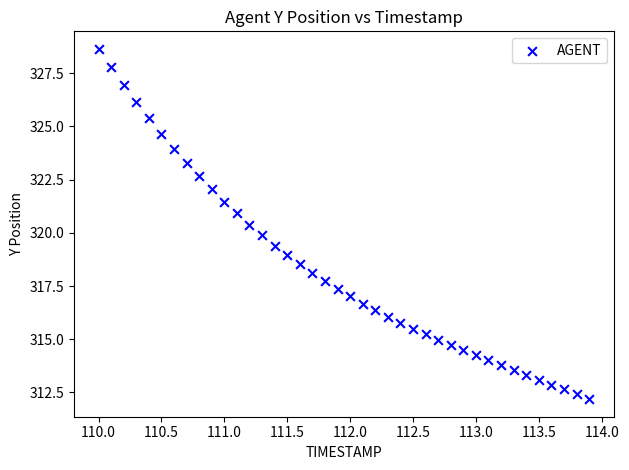

What is the range of Y values (max minus min)?

16.5